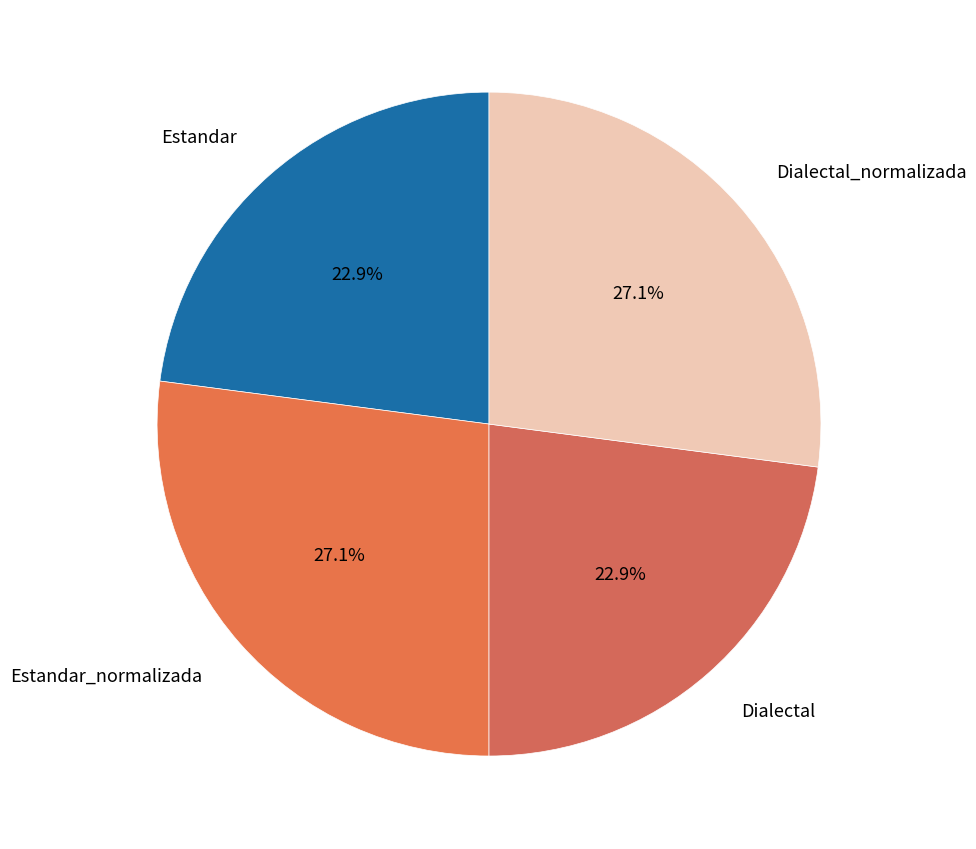

To the nearest percent, what percentage of the pie is Estandar_normalizada?

27%